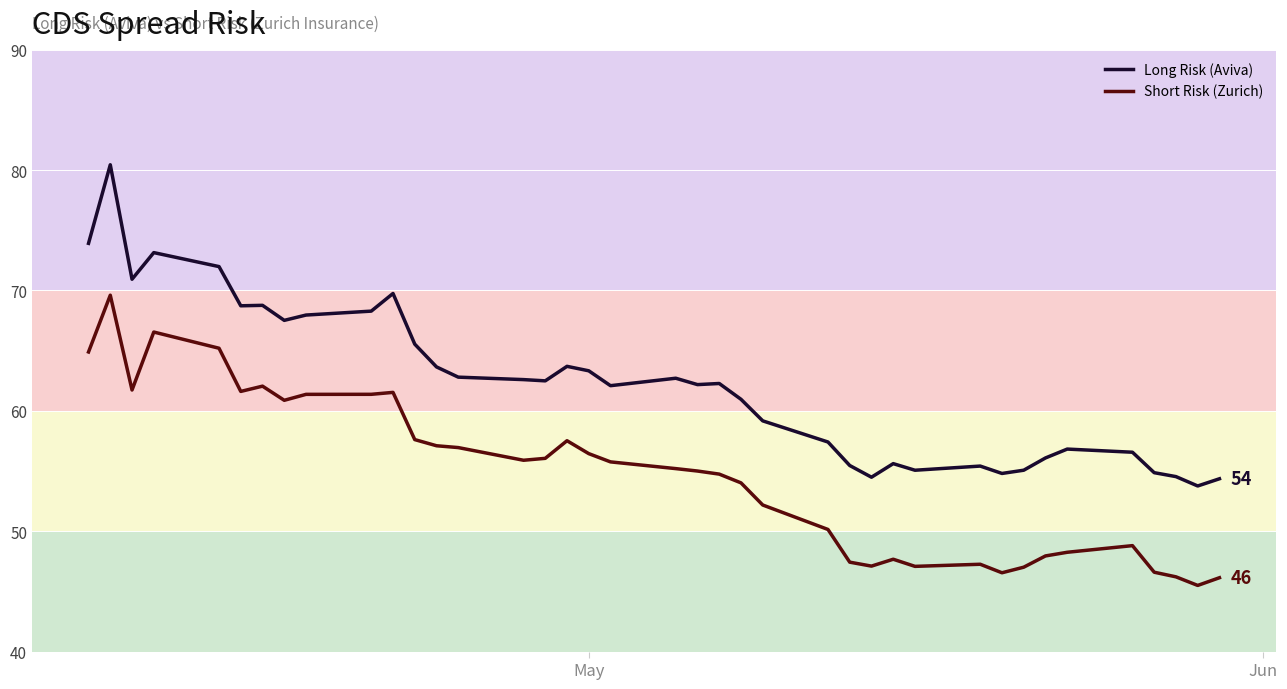

Which series has the largest total across all categories?

Long Risk (Aviva)